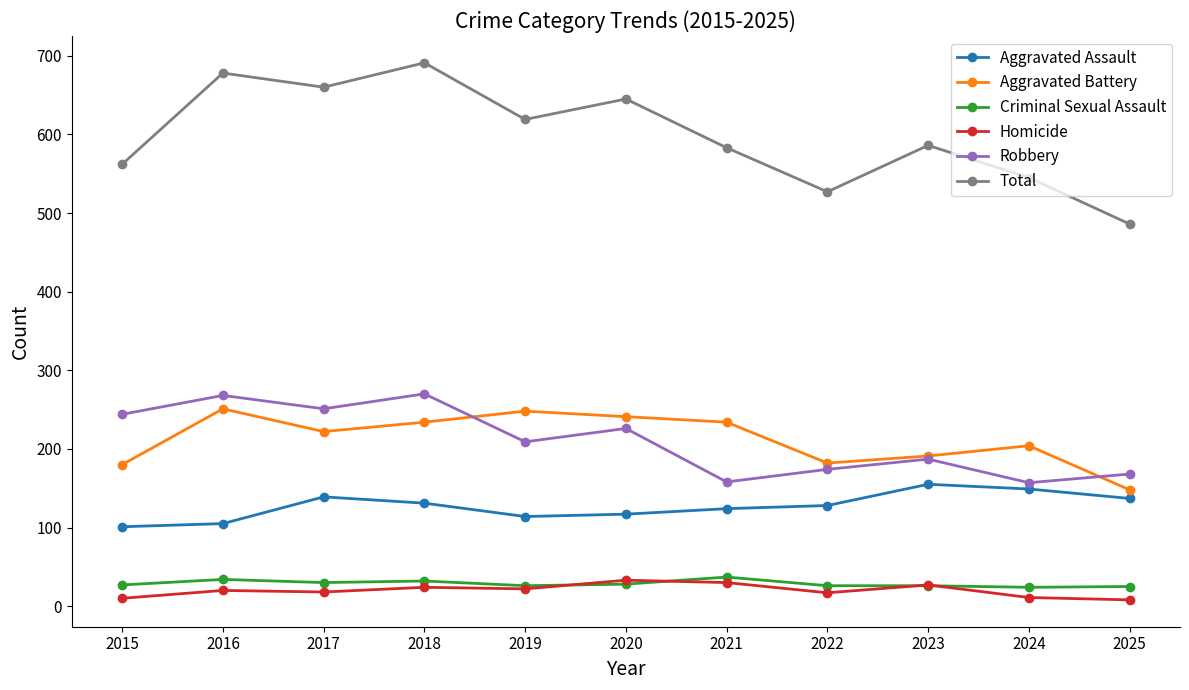

Is the value of Criminal Sexual Assault at 2017 greater than the value of Robbery at 2023?

No